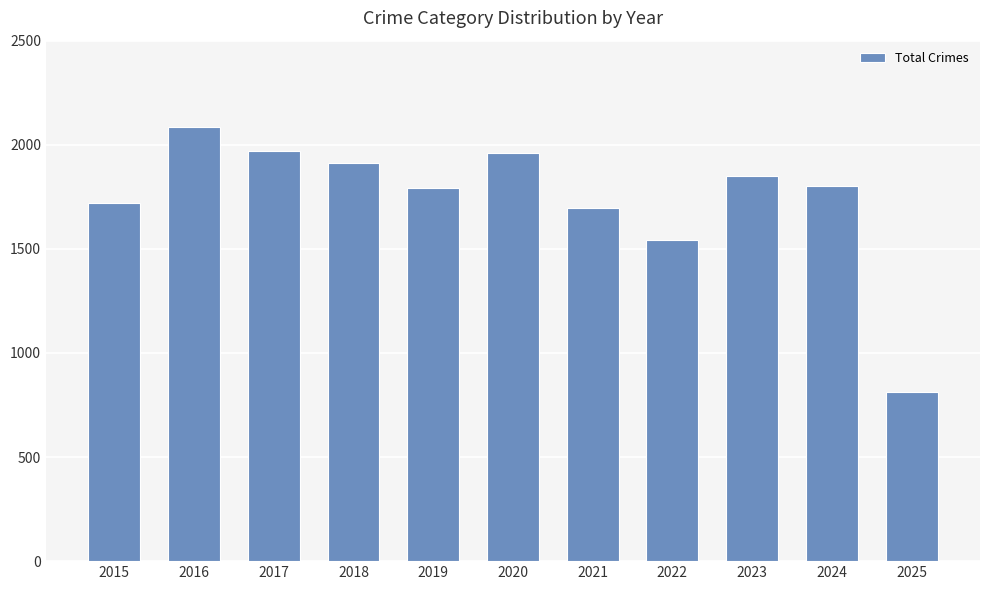

What is the sum of all values?

19136